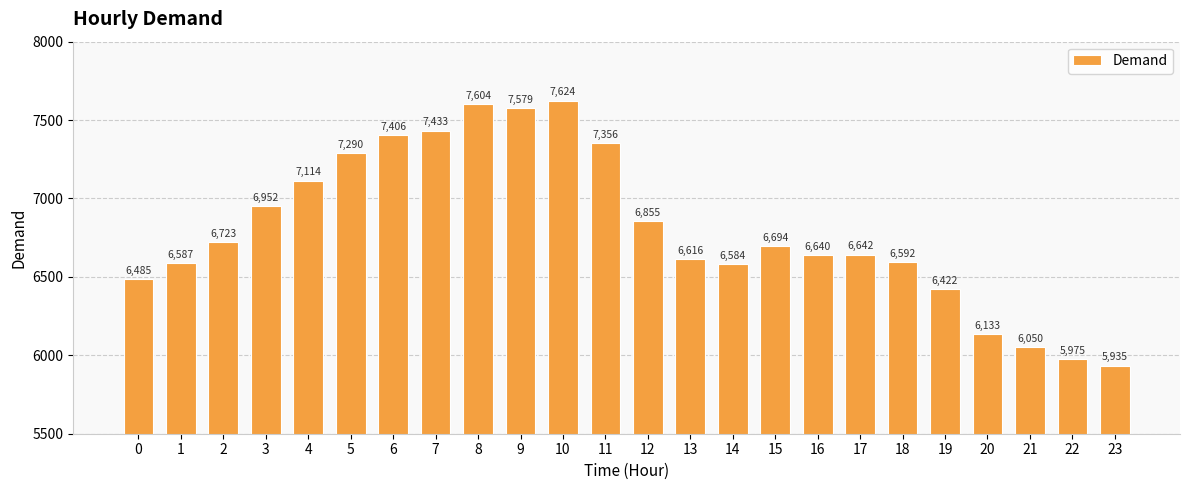

What is the sum of all values?

163291